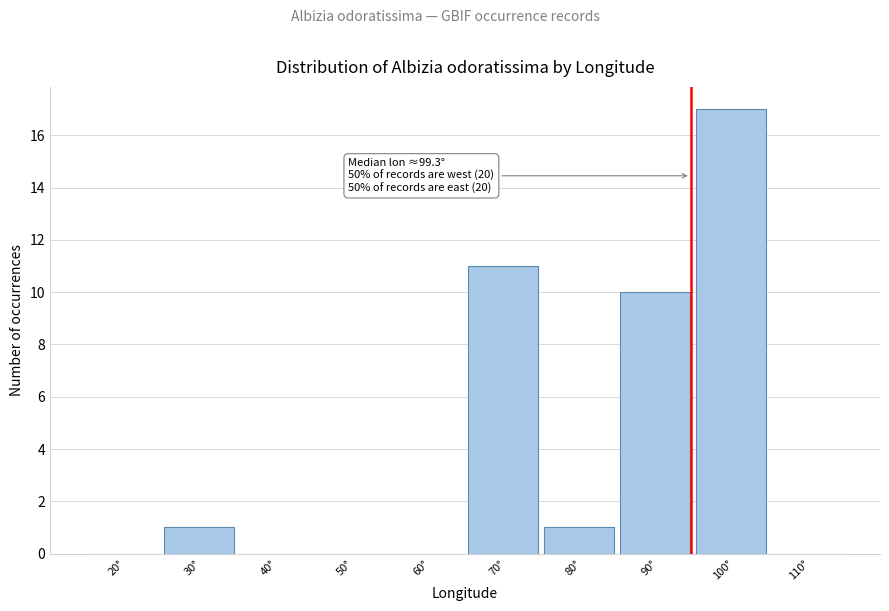

Reading left to right, what are all the values shown in this chart?

20°=0	30°=1	40°=0	50°=0	60°=0	70°=11	80°=1	90°=10	100°=17	110°=0